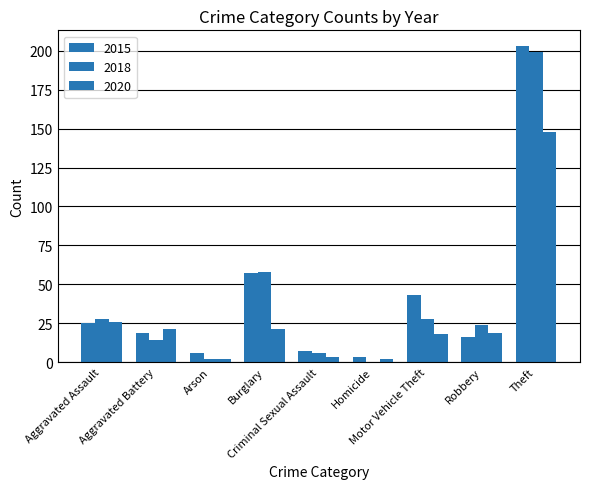

What is the minimum value for 2020?

2